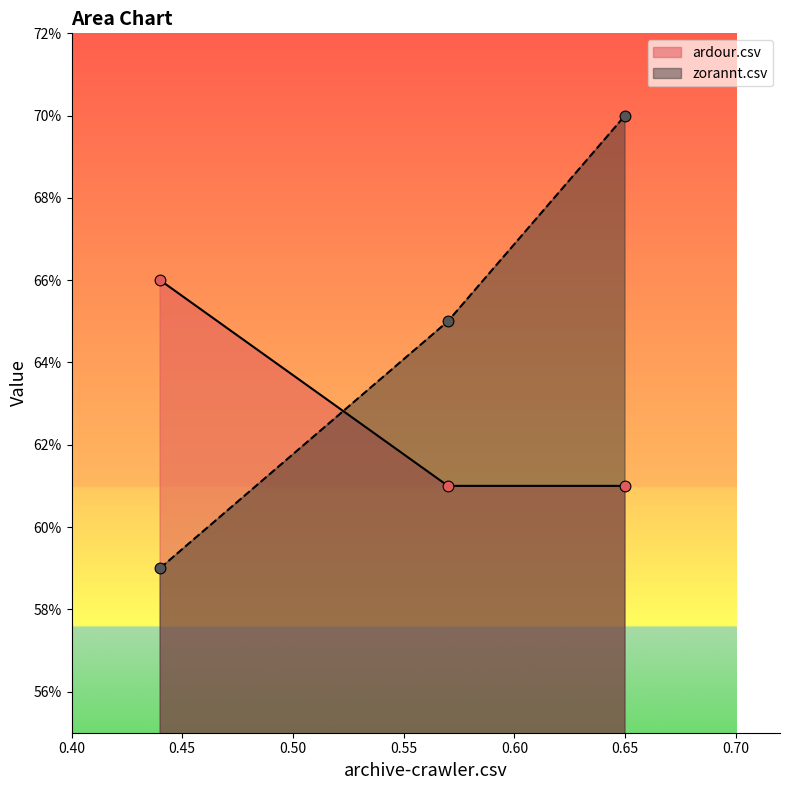

What are all the series names shown in the legend?

ardour.csv, zorannt.csv